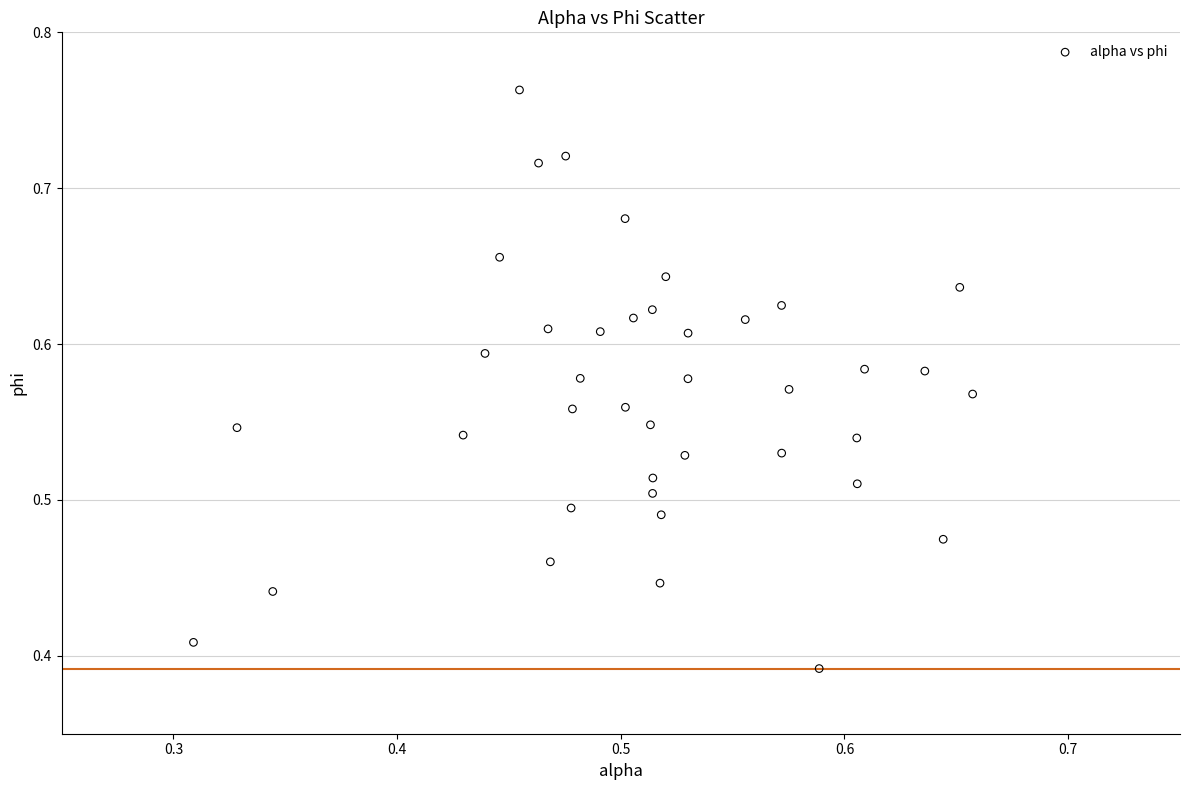

What is the range of X values (max minus min)?

0.3